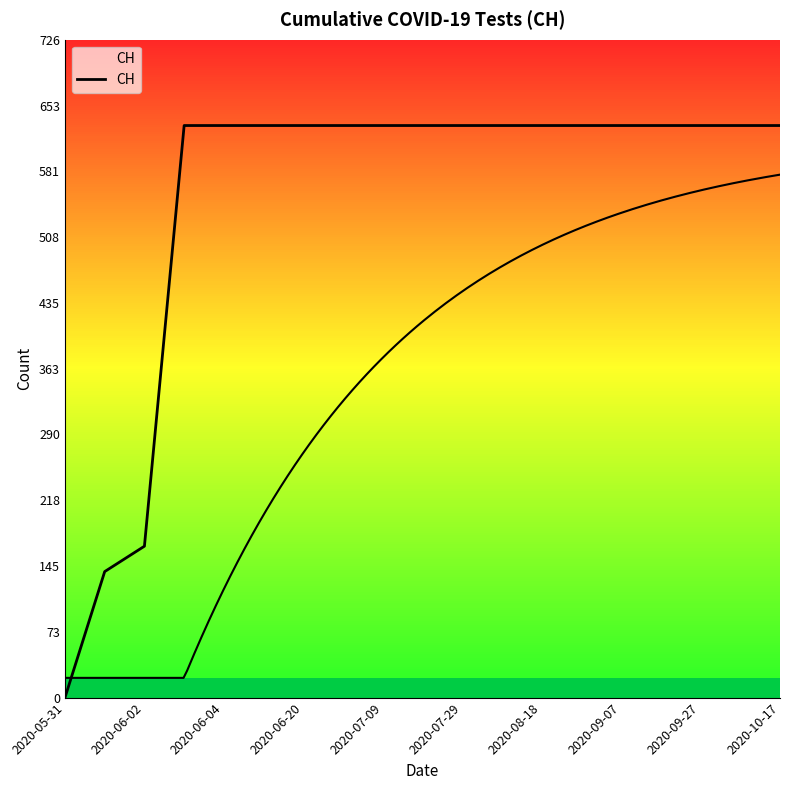

What position from the left is 2020-09-07?

8